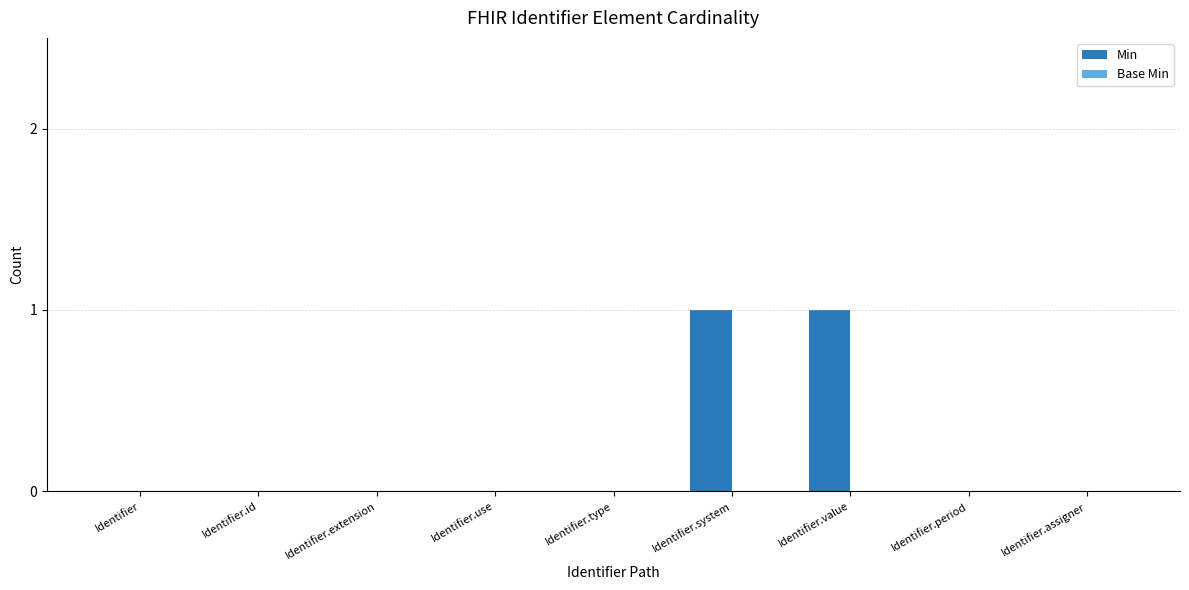

What is the change in value from Identifier.type to Identifier.value?

+1